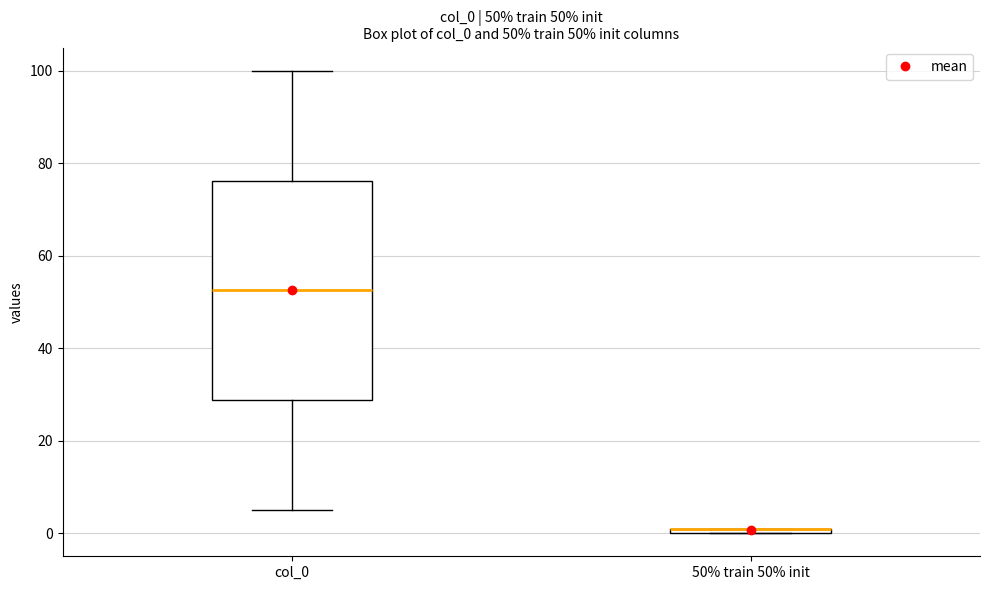

Comparing the boxes themselves (not the whiskers), which one is the tallest?

col_0